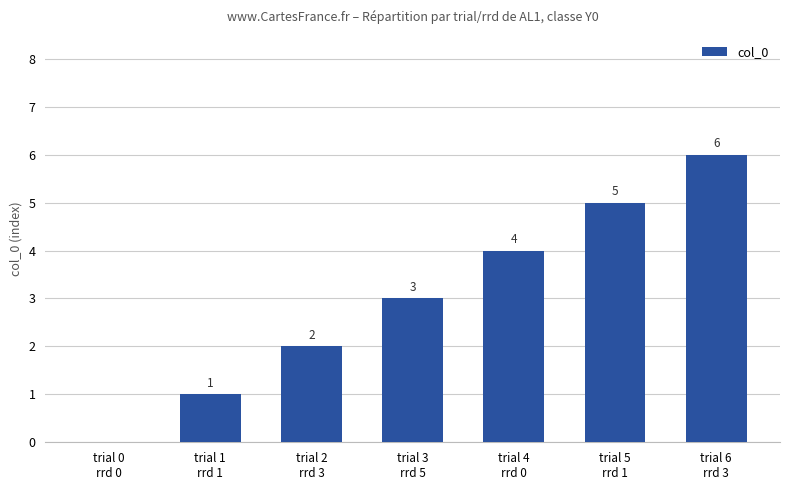

Reading left to right, transcribe all the data shown in this chart.

0	1	2	3	4	5	6